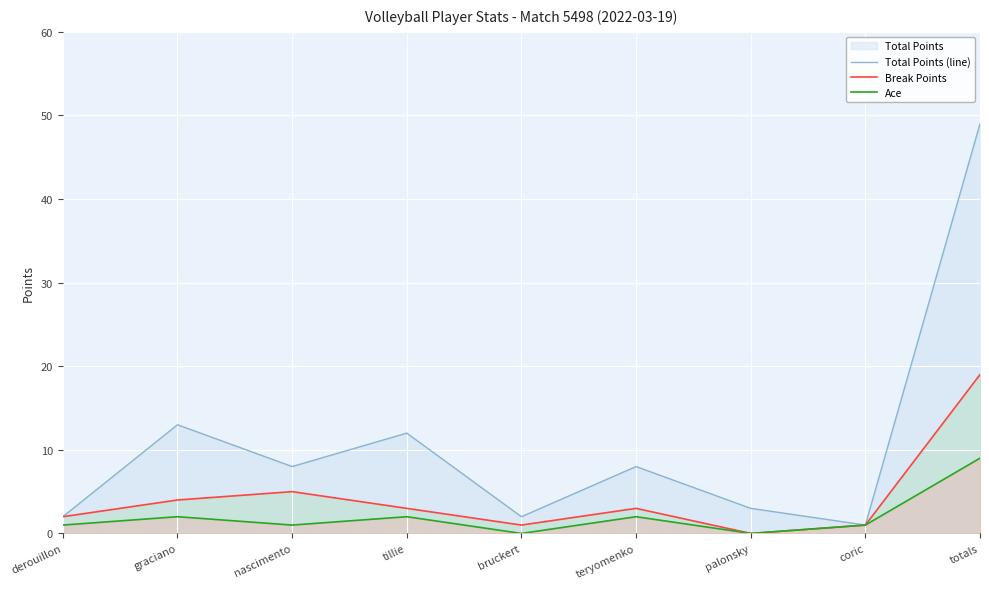

How many data points in Break Points are less than 3?

4